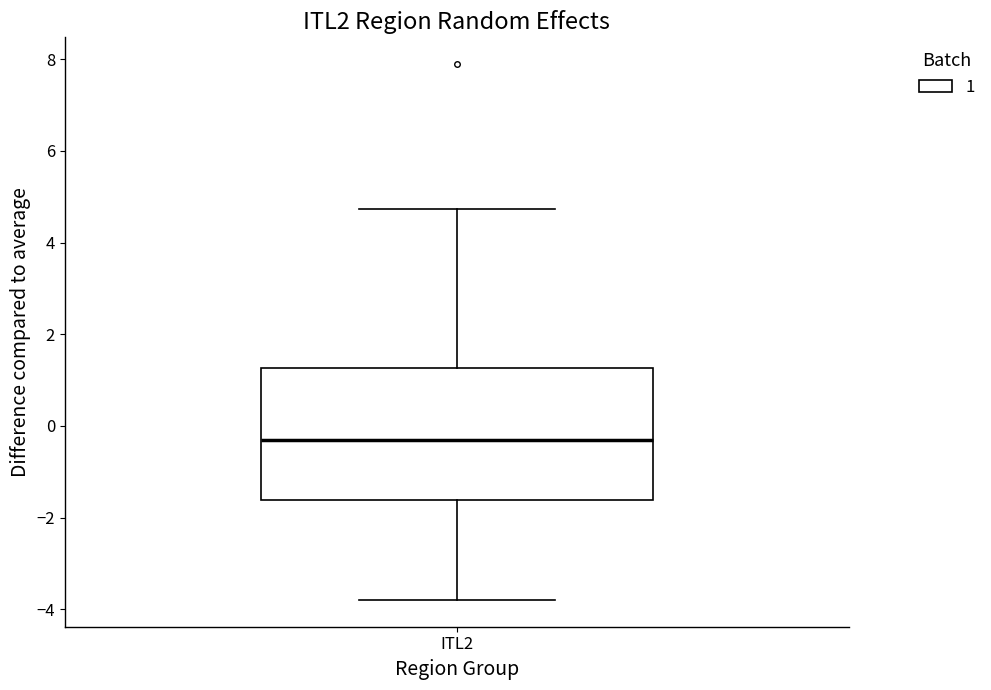

Transcribe this box plot: give where the median line is, the range the box spans, and where the two whiskers end, as read against the y-axis. The values are not printed on the chart, so give them approximately, as read against the axis.

median -0.4, box -1.6 to 1.2, whiskers -3.8 to 4.8